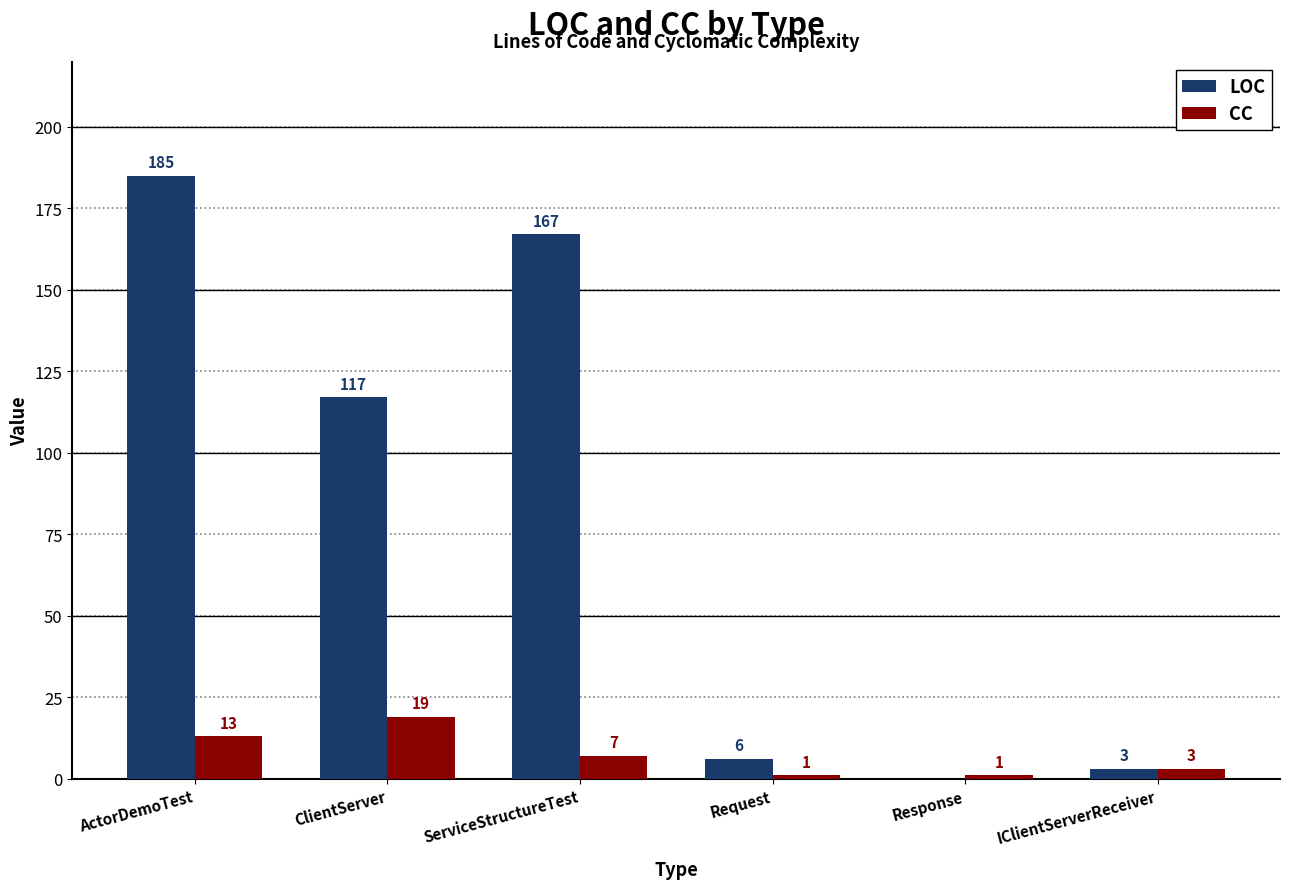

Between Request and IClientServerReceiver, which series saw the biggest shift?

LOC